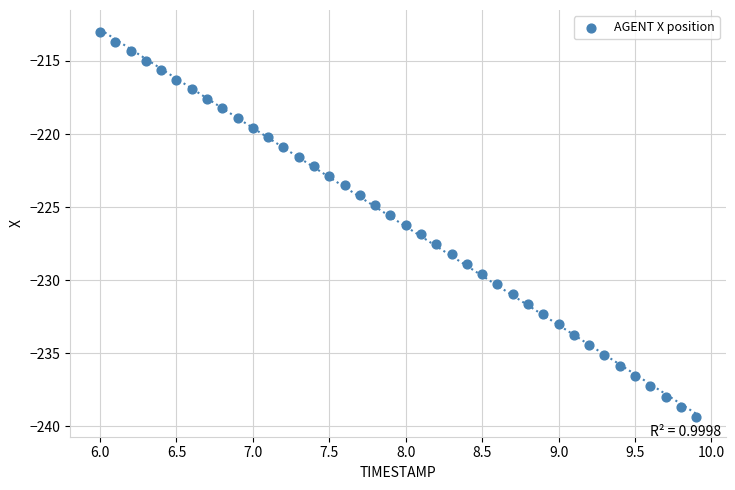

What is the range of Y values (max minus min)?

26.3